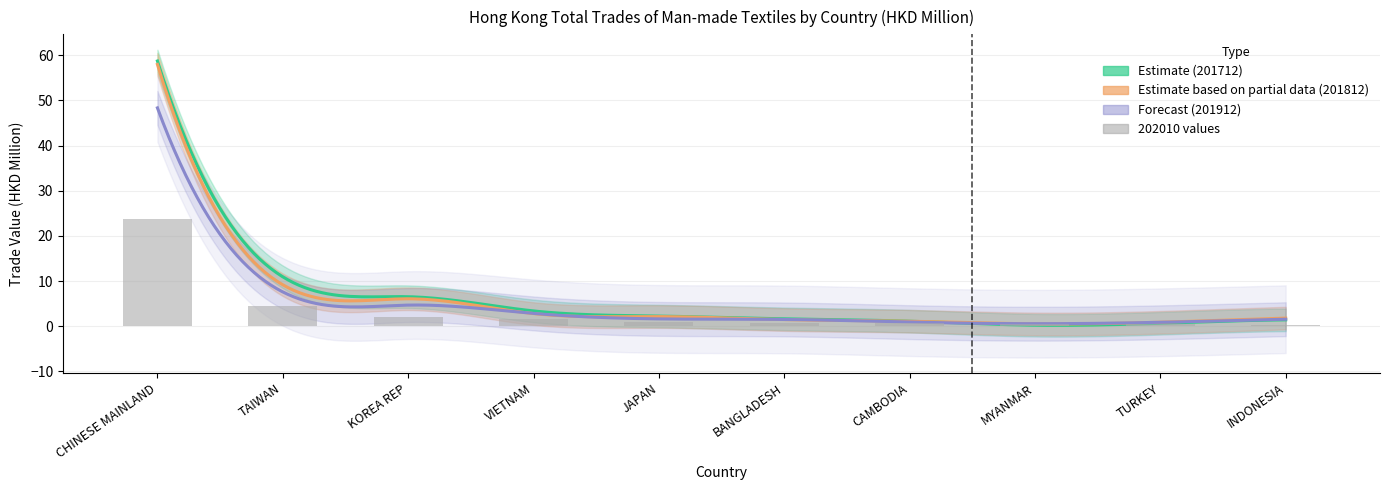

How many data points in 201812 are above 2?

5